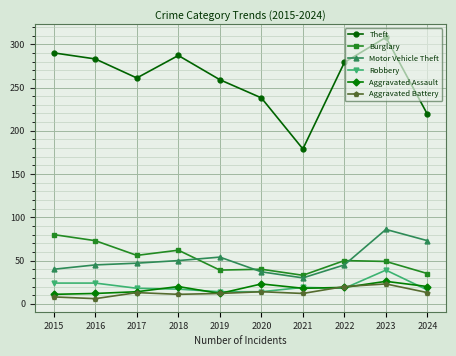

Where does the Burglary series first go above 50?

2015